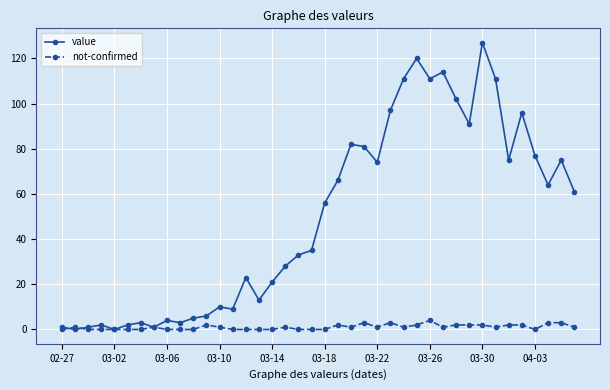

How many categories are shown in the chart?

40